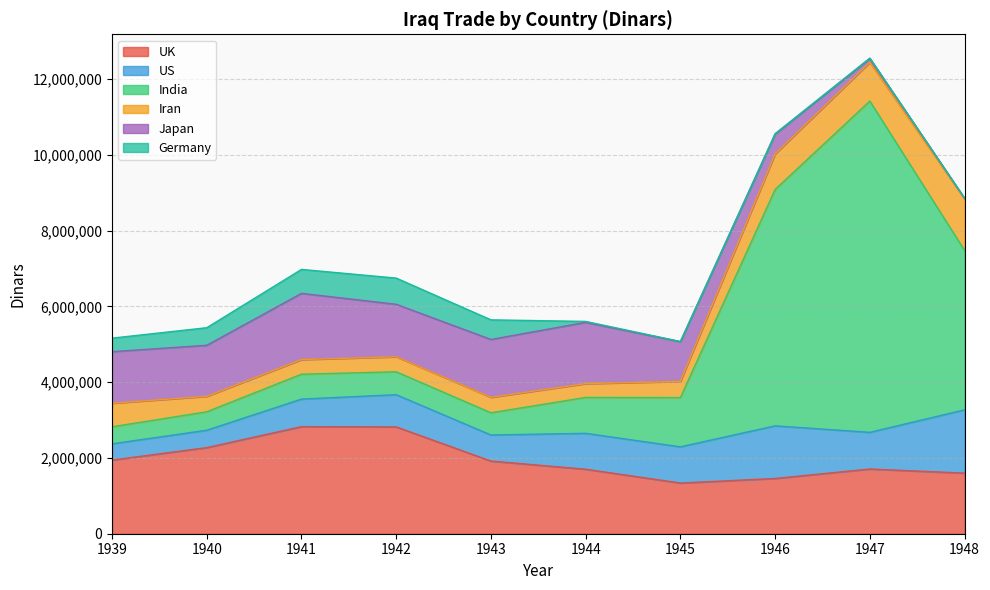

What is the greatest value displayed?

8741551